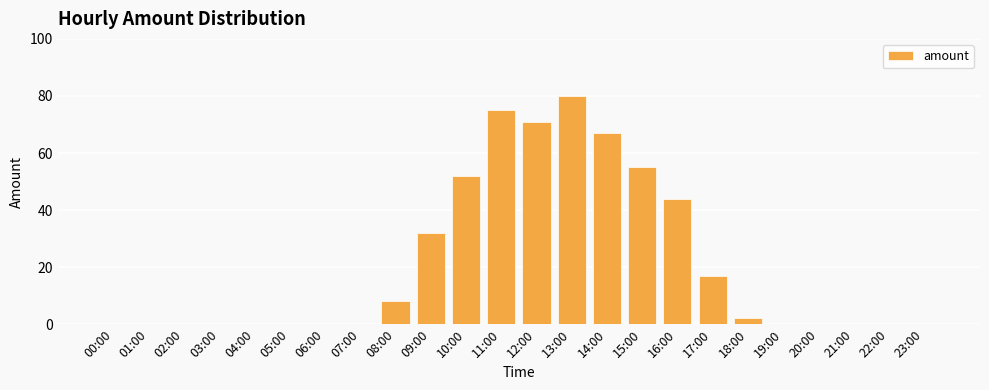

What is the sum of the values at 04:00 and 12:00?

71